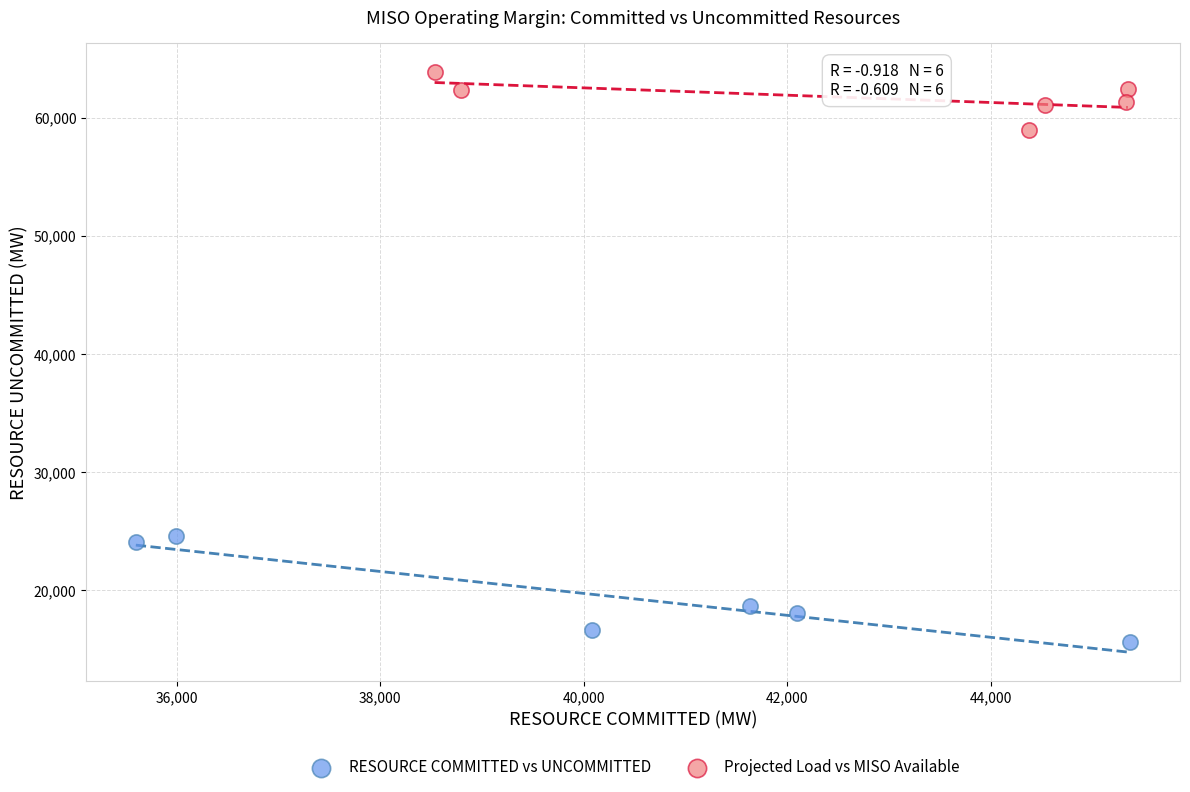

Which series has the largest Y range (max minus min)?

RESOURCE COMMITTED vs UNCOMMITTED